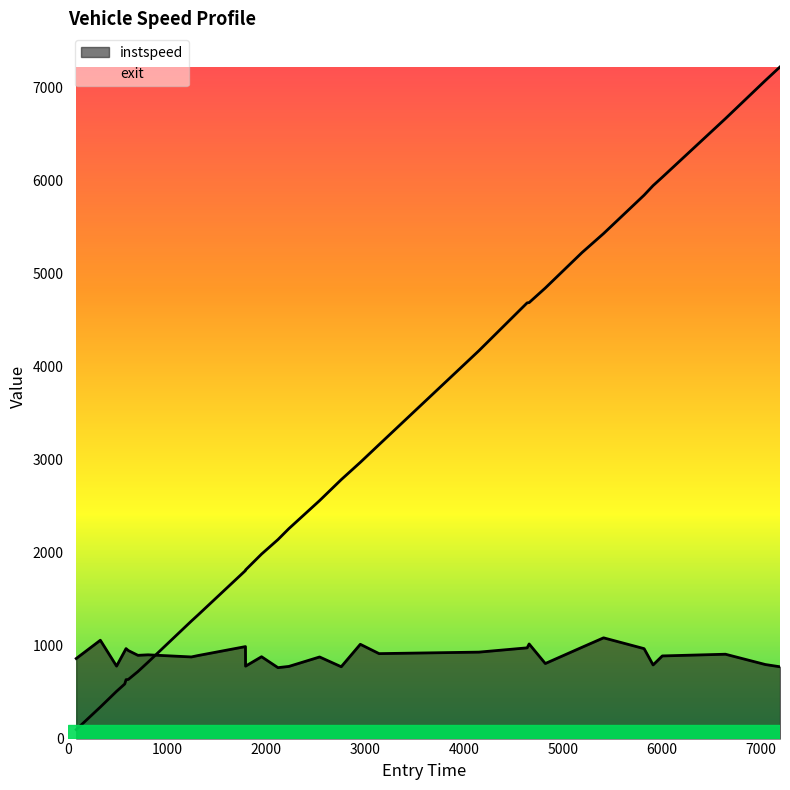

Reading left to right, transcribe all the data shown in this chart.

instspeed: 79.0=860.7	323.0=1057.0	487.0=779.0	569.8775882658983=941.4	583.0=967.1	606.0=946.3	703.0=894.9	805.9636360112682=900.4	1244.0=877.5	1311.5498314609354=892.6	1791.0=988.7	1792.0=778.5	1953.8705370153293=879.8	2119.8059239999366=762.4	2230.0=775.6	2541.1855845178047=877.2	2760.0=772.1	2953.0038905653178=1013.5	3143.0=913.2	4153.0=929.3	4641.072477803899=975.4	4661.0=1017.0	4824.565958715499=806.8	5196.0=981.4	5414.0=1082.9	5824.0=966.8	5915.0=791.7	6008.0=888.4	6647.0=906.8	7051.0=795.9	7199.0=771.8
exit: 79.0=96.5	323.0=338.9	487.0=507.8	569.8775882658983=586.8	583.0=633.2	606.0=635.5	703.0=720.3	805.9636360112682=821.5	1244.0=1263.2	1311.5498314609354=1328.9	1791.0=1806.0	1792.0=1812.2	1953.8705370153293=1983.0	2119.8059239999366=2138.9	2230.0=2256.3	2541.1855845178047=2558.0	2760.0=2783.3	2953.0038905653178=2969.0	3143.0=3159.8	4153.0=4169.2	4641.072477803899=4683.6	4661.0=4686.2	4824.565958715499=4842.8	5196.0=5223.9	5414.0=5428.3	5824.0=5840.9	5915.0=5943.6	6008.0=6033.5	6647.0=6663.7	7051.0=7073.6	7199.0=7219.5